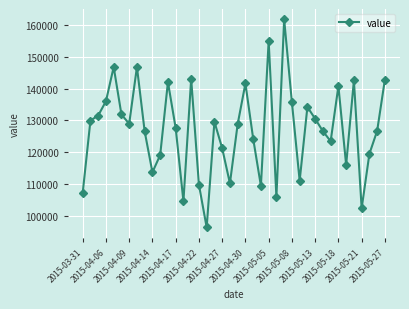

How many points are higher than both their immediate neighbors (excluding endpoints)?

11